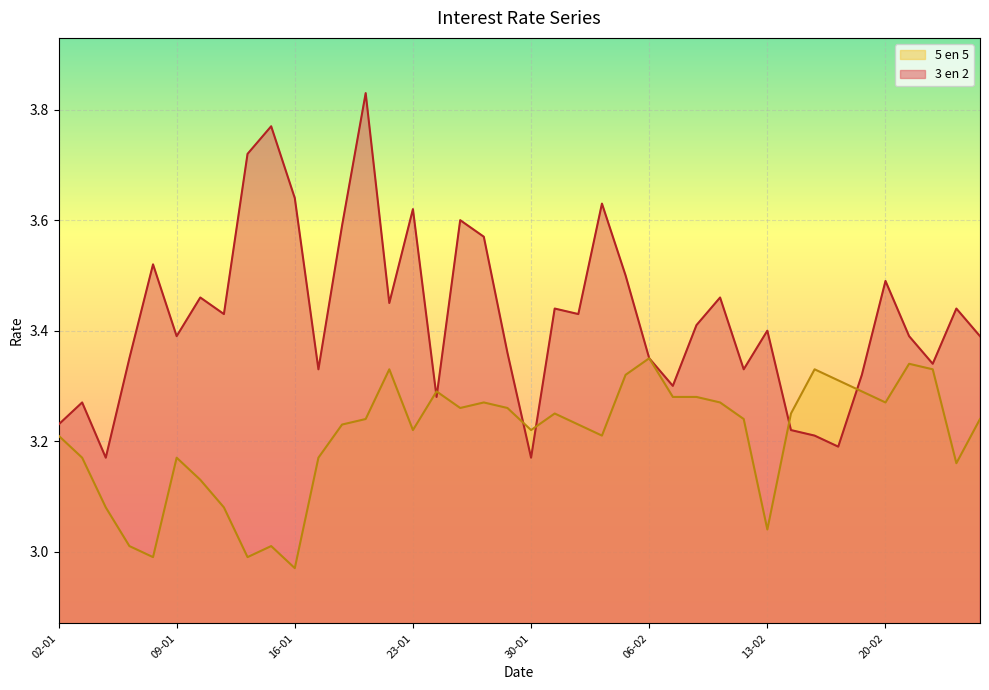

Rank the series at 18-01 from lowest to highest value.

5 en 5, 3 en 2